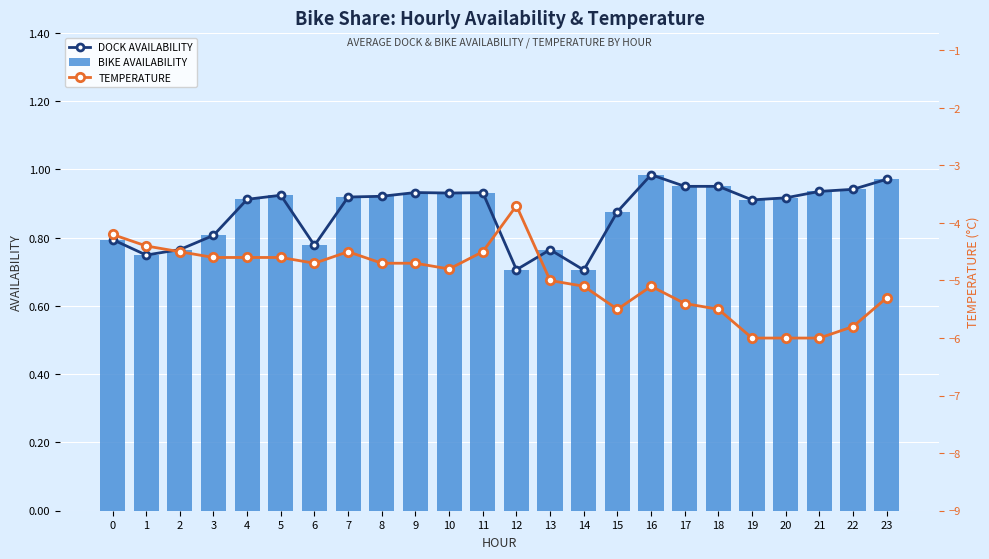

What is the total value across all series at 4?

-2.8